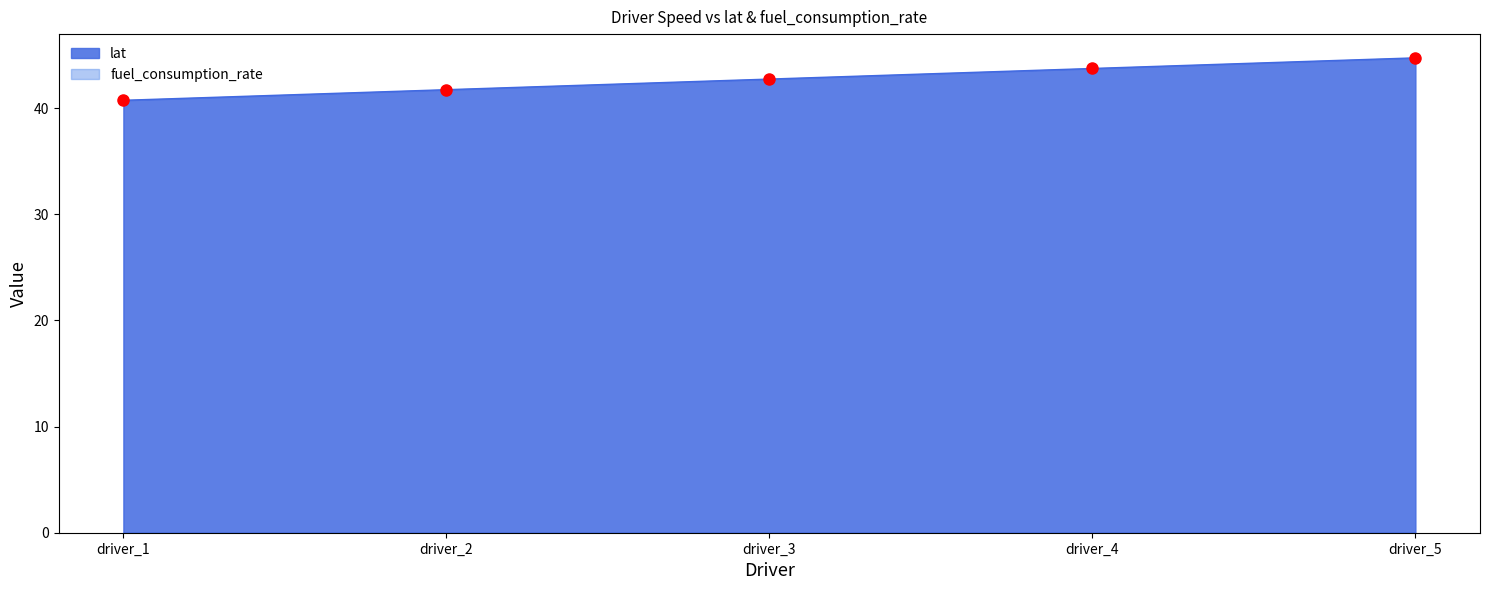

Reading right to left, extract all data points from this chart.

driver_5=44.7	driver_4=43.7	driver_3=42.7	driver_2=41.7	driver_1=40.7